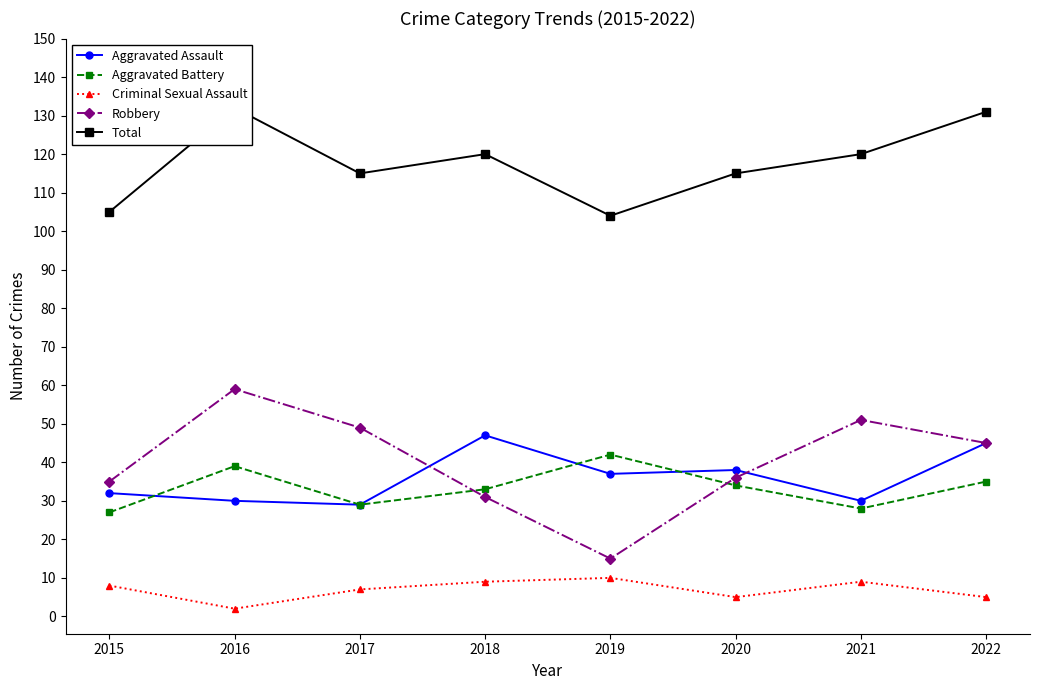

What is the average value of the Total series?

118